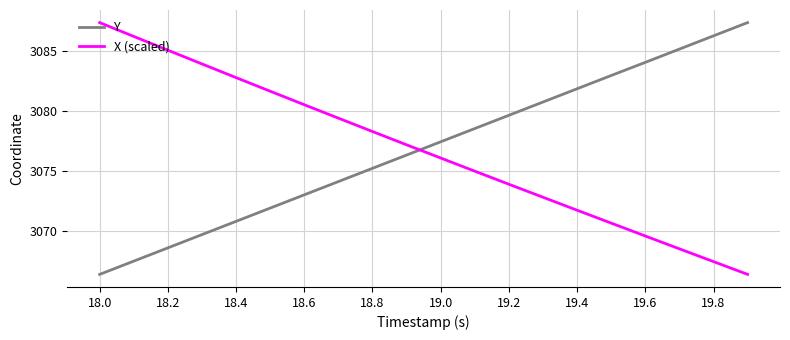

What is the difference between the maximum and minimum values in the Y series?

21.1